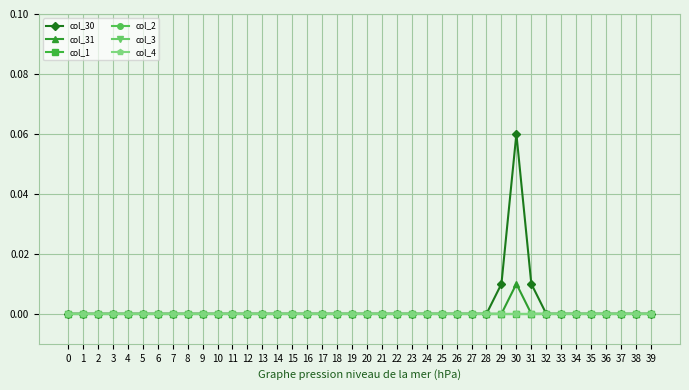

Is this an area chart (filled region under the line)?

No